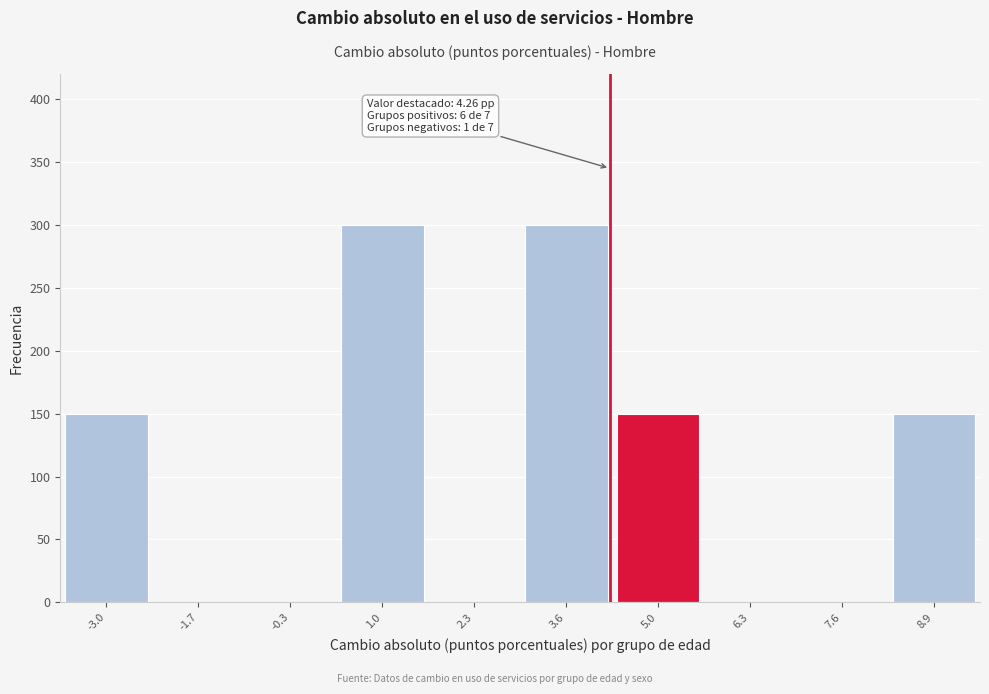

Reading left to right, transcribe all the data shown in this chart.

-3.0=150	-1.7=0	-0.3=0	1.0=300	2.3=0	3.6=300	5.0=150	6.3=0	7.6=0	8.9=150